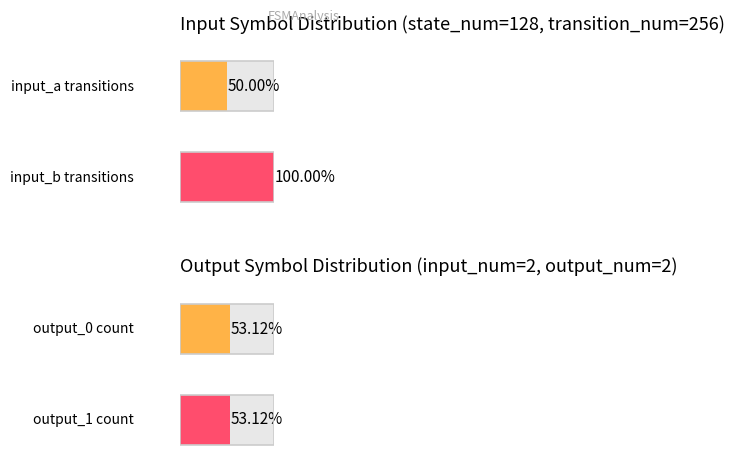

Which label corresponds to the largest value in the chart?

input_b